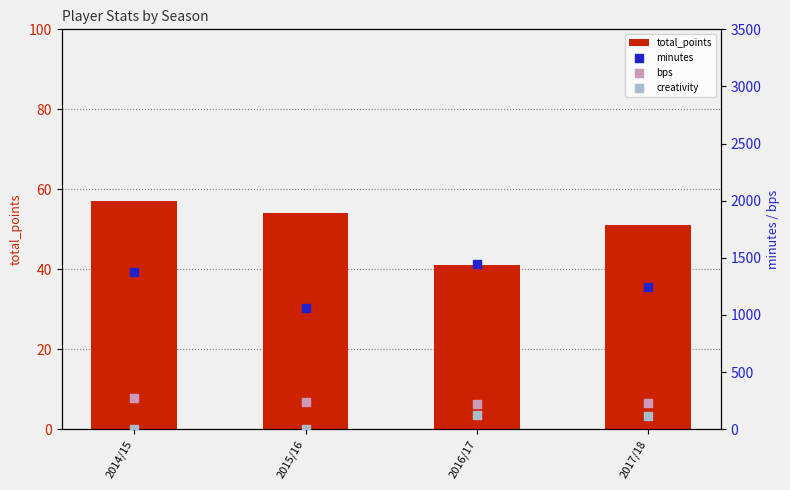

Which series contains the highest Y value?

minutes